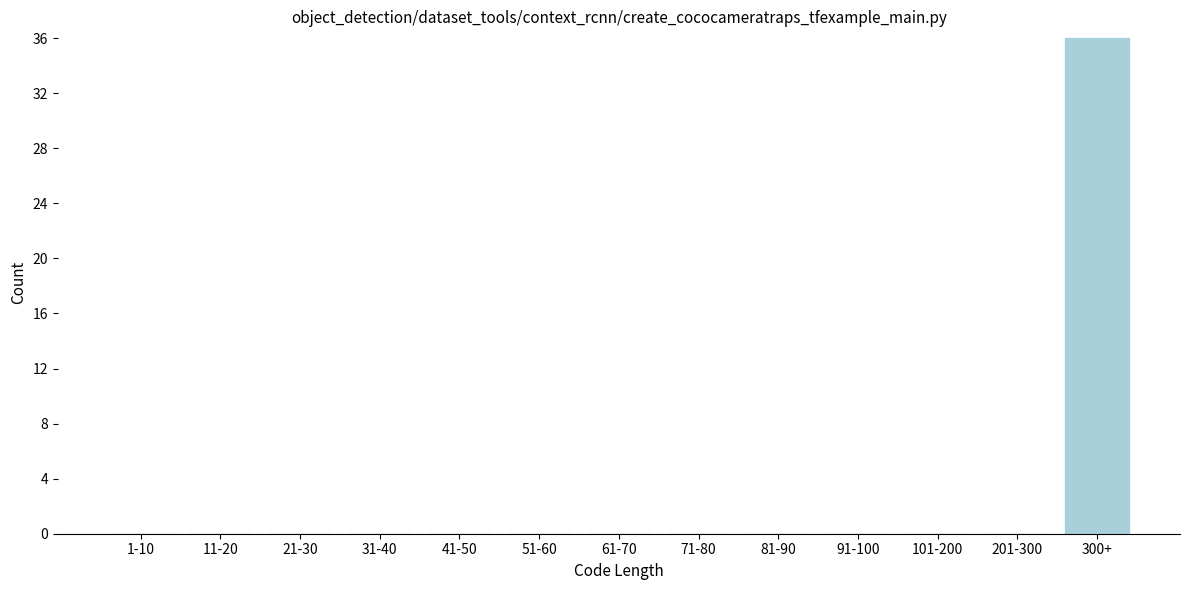

Reading left to right, transcribe all the data shown in this chart.

1-10=0	11-20=0	21-30=0	31-40=0	41-50=0	51-60=0	61-70=0	71-80=0	81-90=0	91-100=0	101-200=0	201-300=0	300+=36